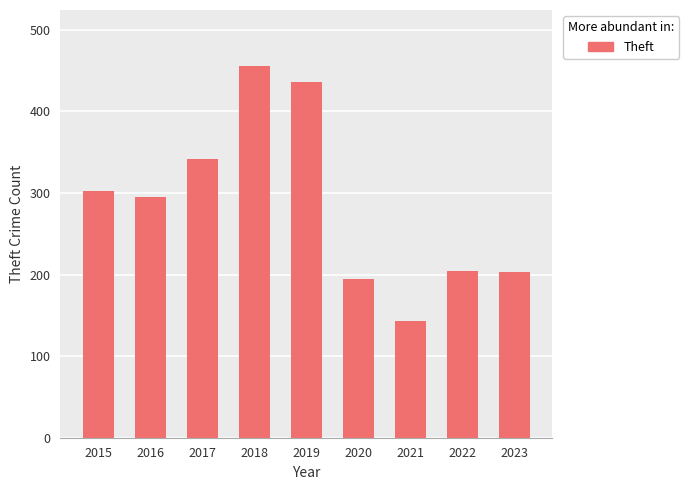

What is the difference between the values at 2017 and 2019?

94